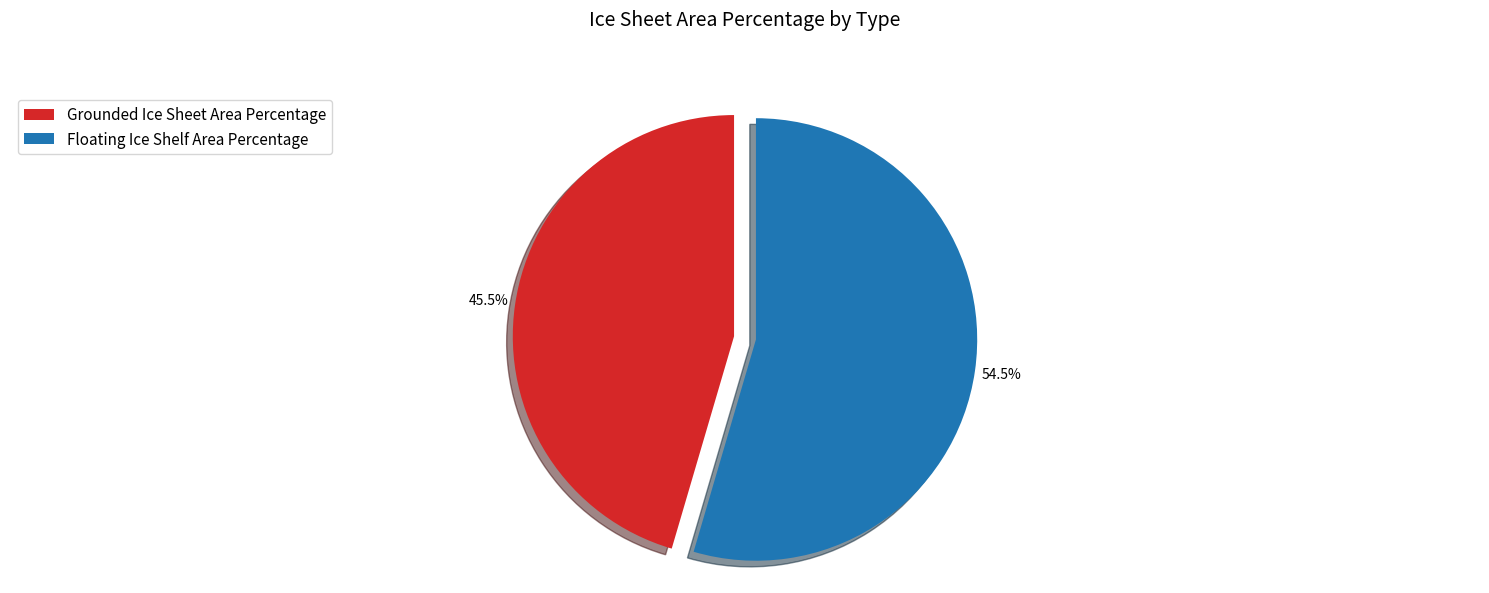

Which category has the smallest portion of the pie?

Grounded Ice Sheet Area Percentage